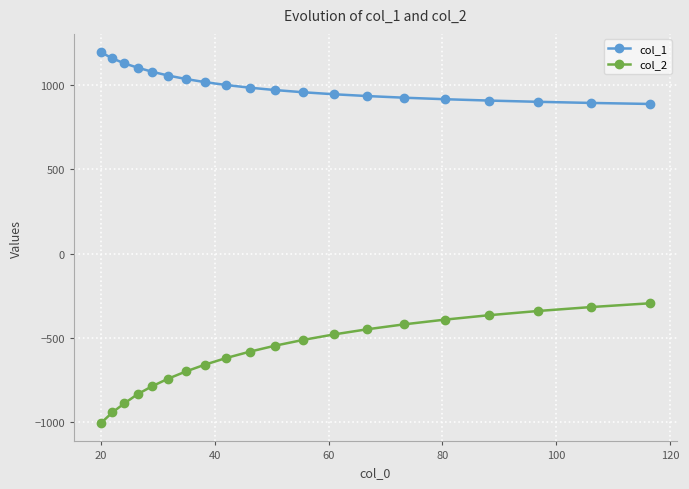

At how many categories does at least one series exceed 165?

20